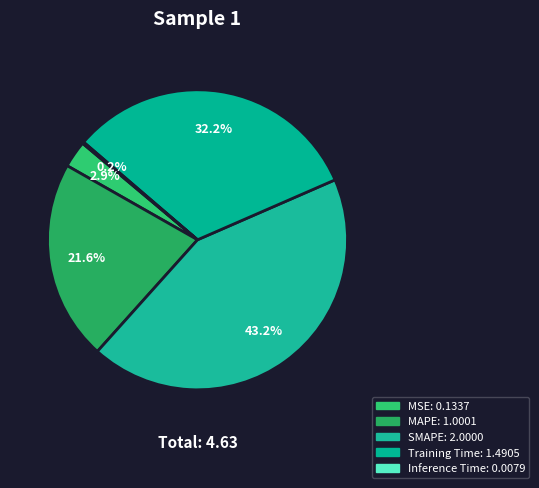

Combined, do MSE and MAPE account for over 50%?

No